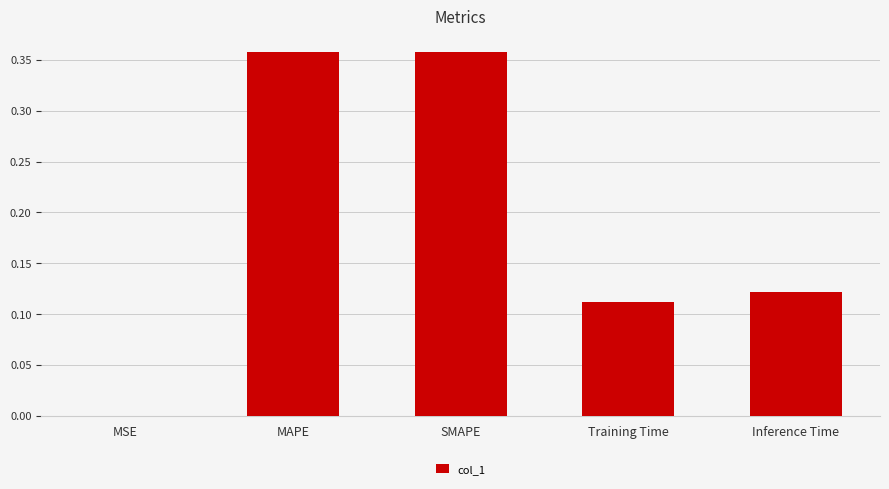

Count the number of data series in this chart.

1